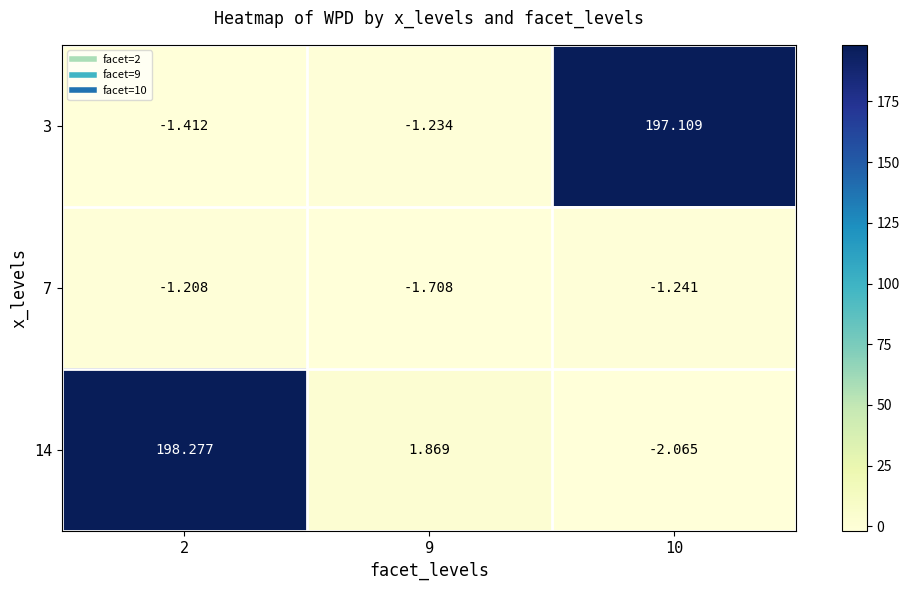

Is the value of 7 at 9 greater than the value of 14 at 9?

No